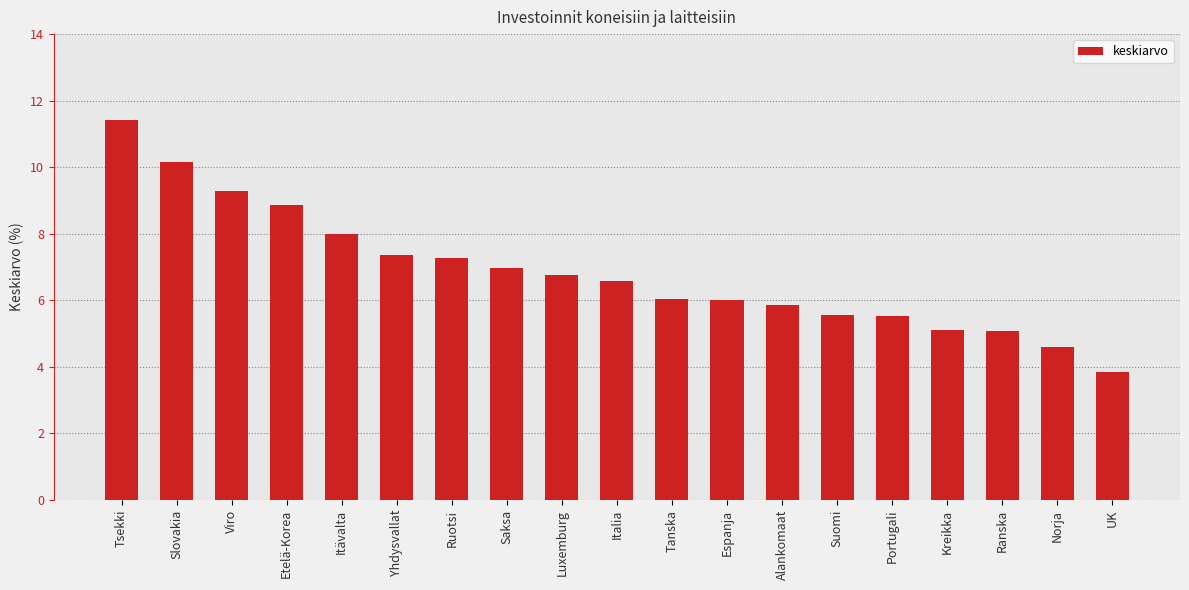

What is the change in value from Alankomaat to Suomi?

-0.3